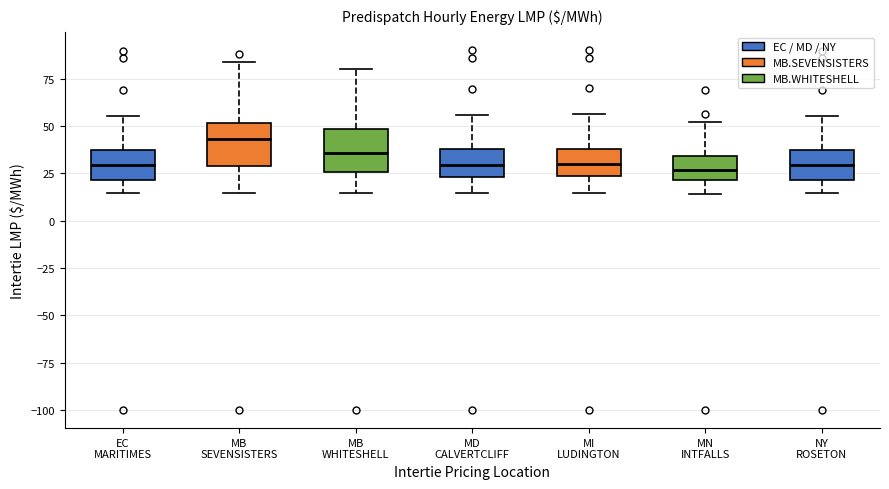

Where does the lower whisker of the box for MB WHITESHELL end on the y-axis? The values are not printed on the chart, so give them approximately, as read against the axis.

15